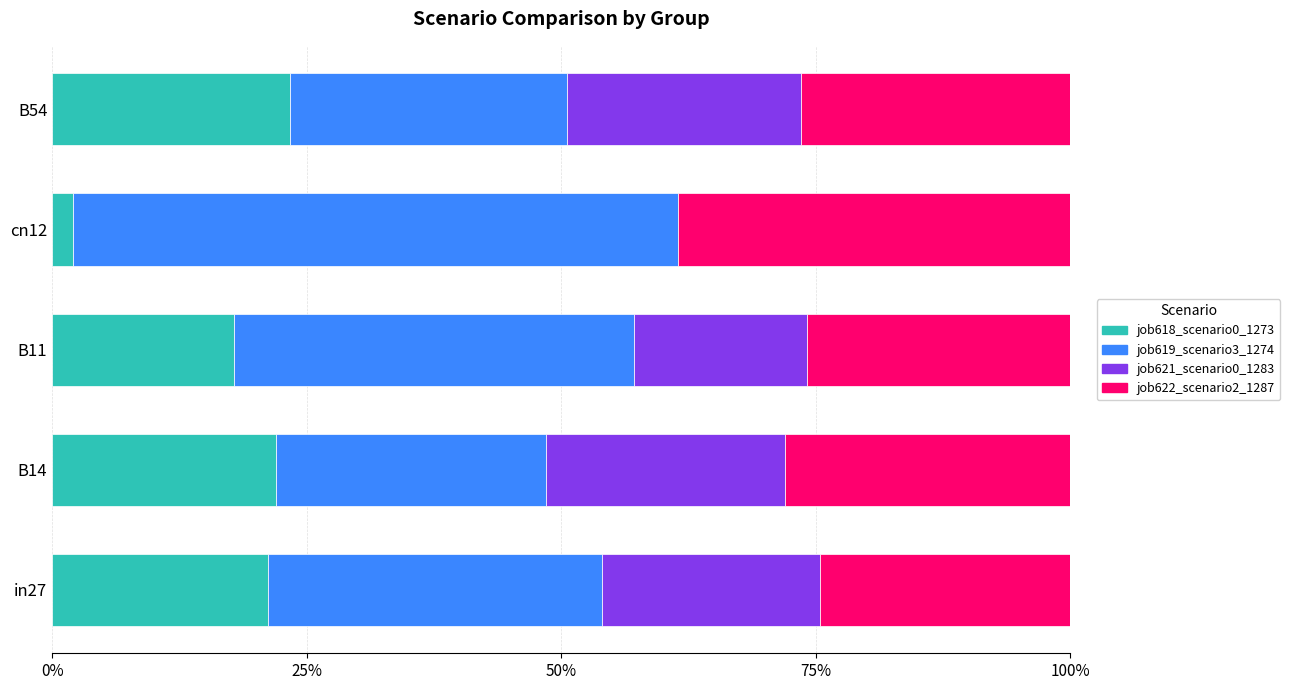

What is the maximum value for job618_scenario0_1273?

23.4